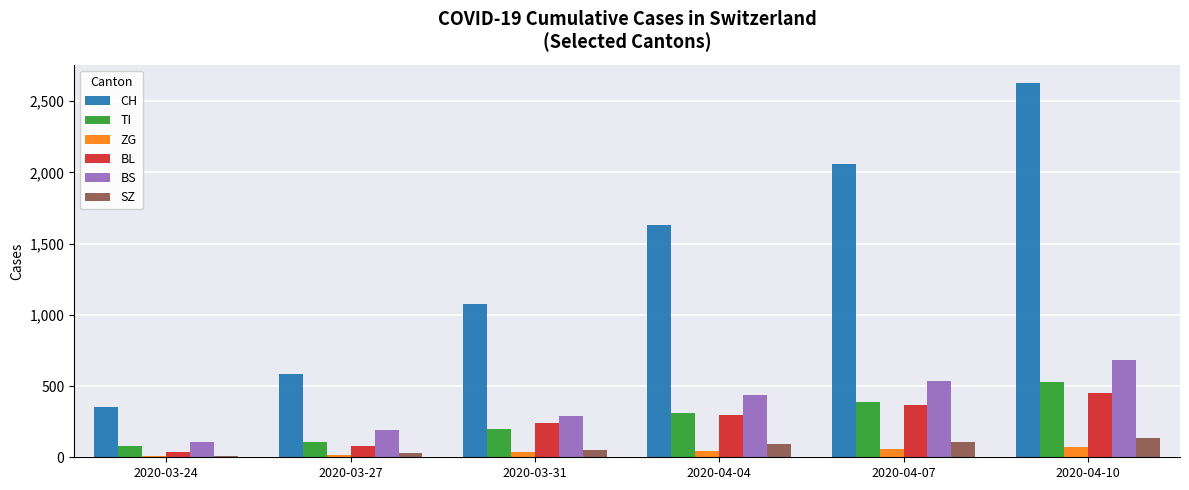

List the series in order of their peak value, highest first.

CH, BS, TI, BL, SZ, ZG